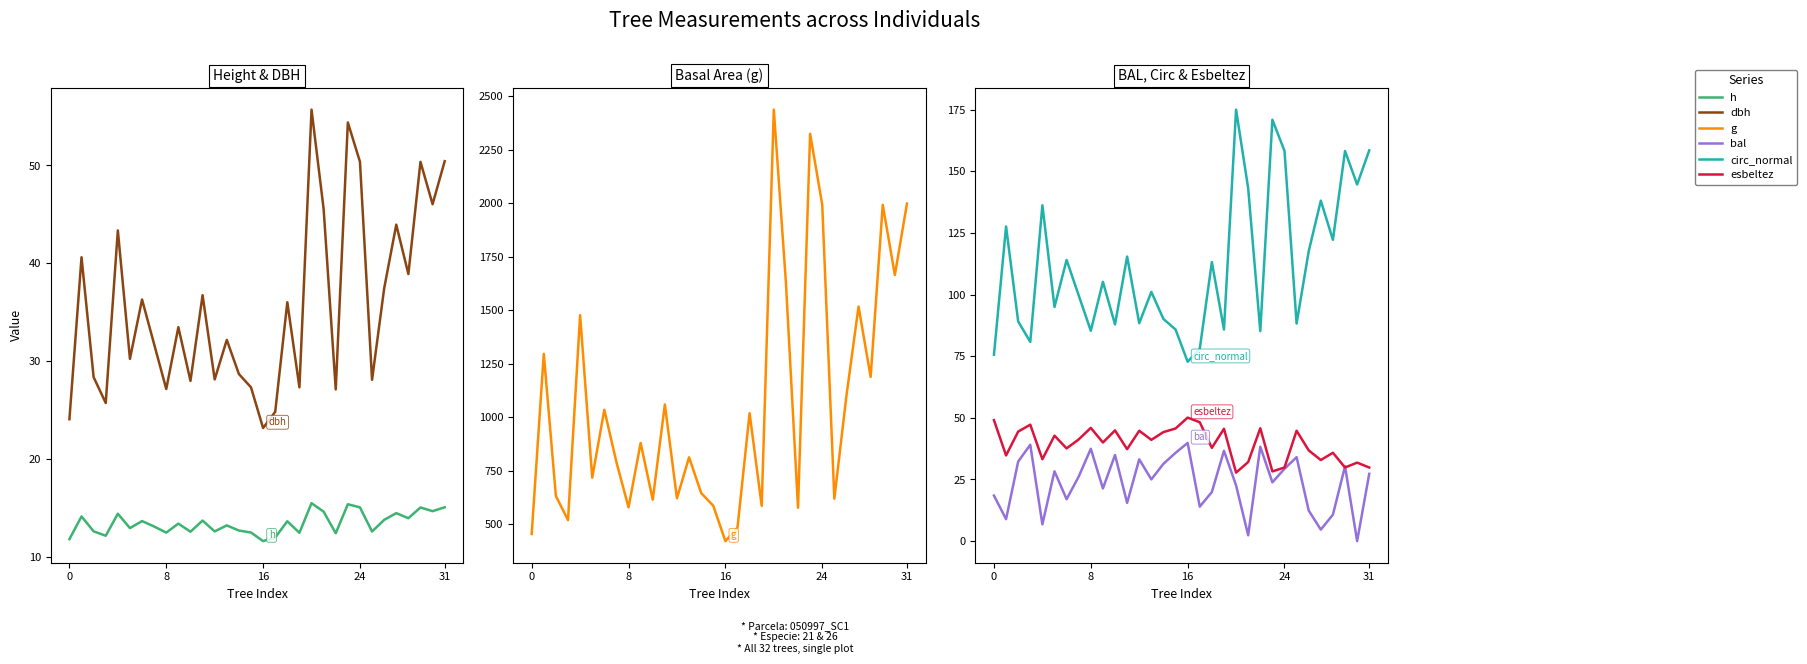

The value of g at 14 is 646.0. True or false?

True